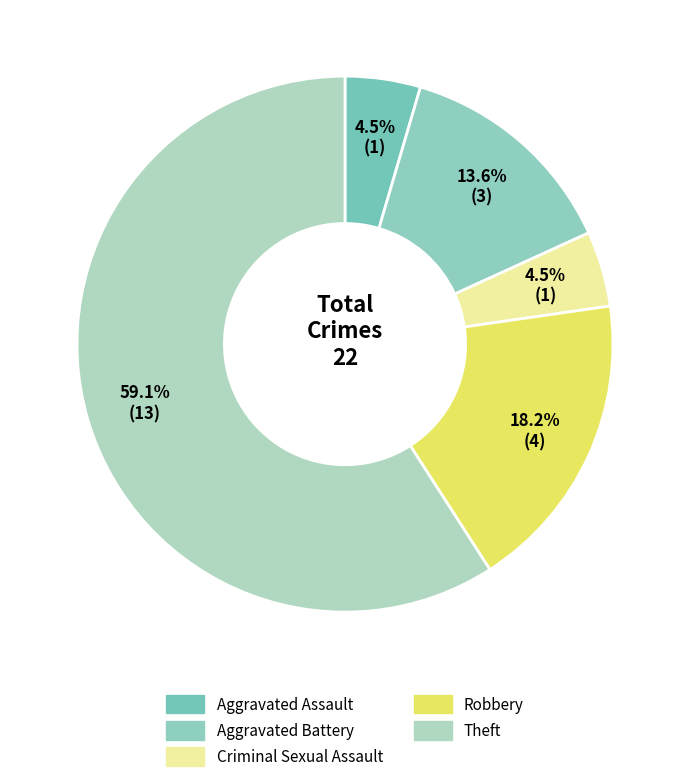

To the nearest percent, what percentage of the pie is Aggravated Battery?

14%